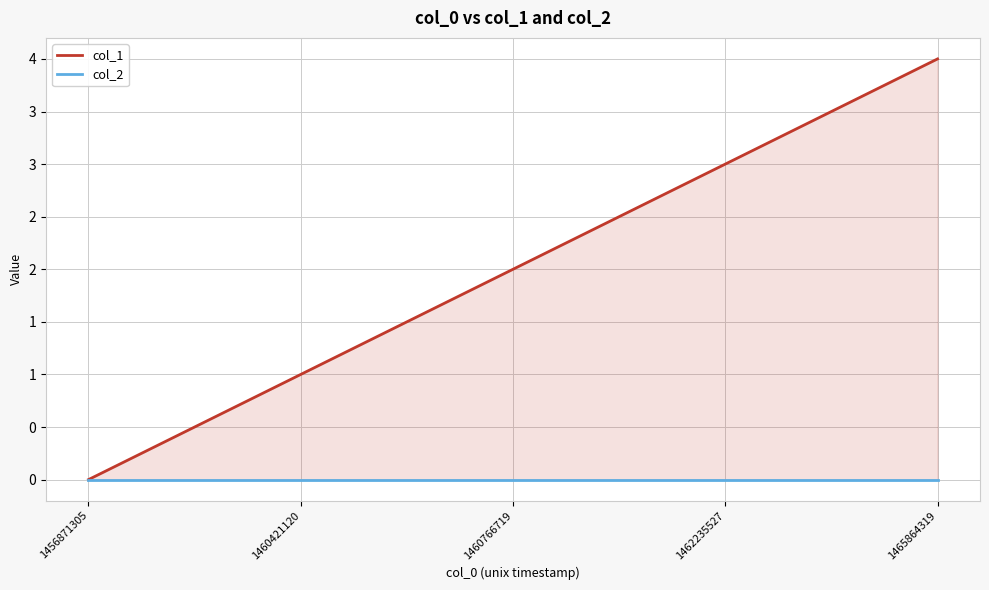

Between 1460766719 and 1465864319, which series saw the biggest shift?

col_1